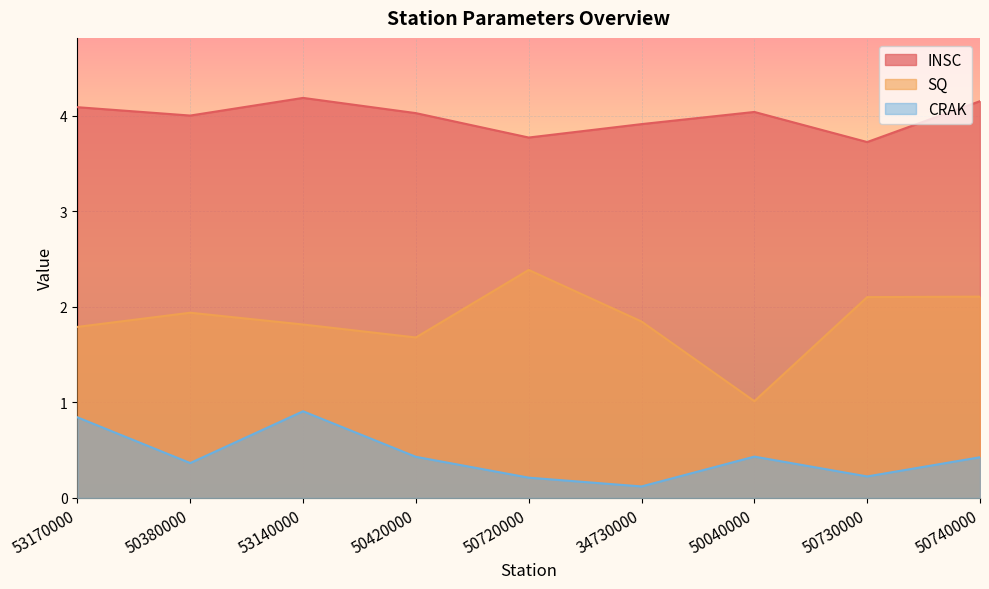

How many data points in INSC are above 4?

5